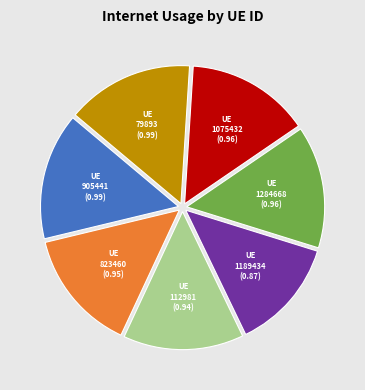

The 79893 slice represents 7% of the pie. True or false?

False